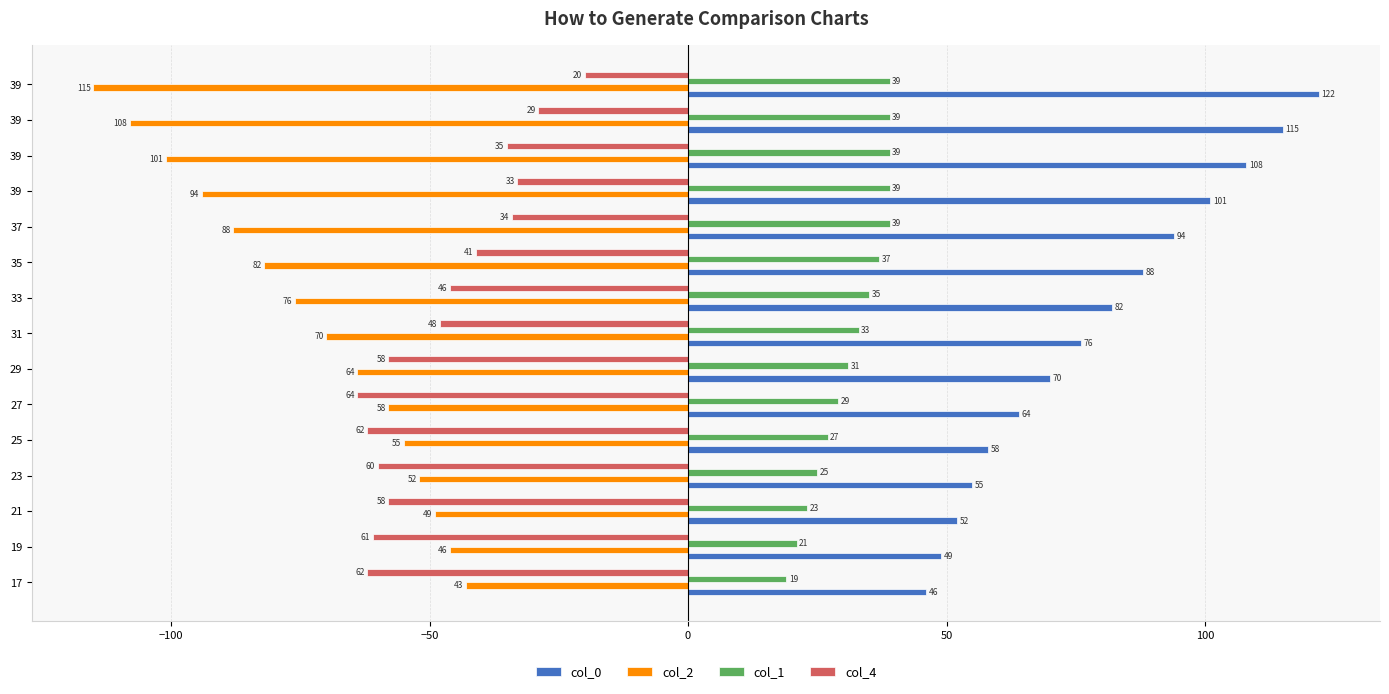

Which series has the largest range (max minus min)?

col_0